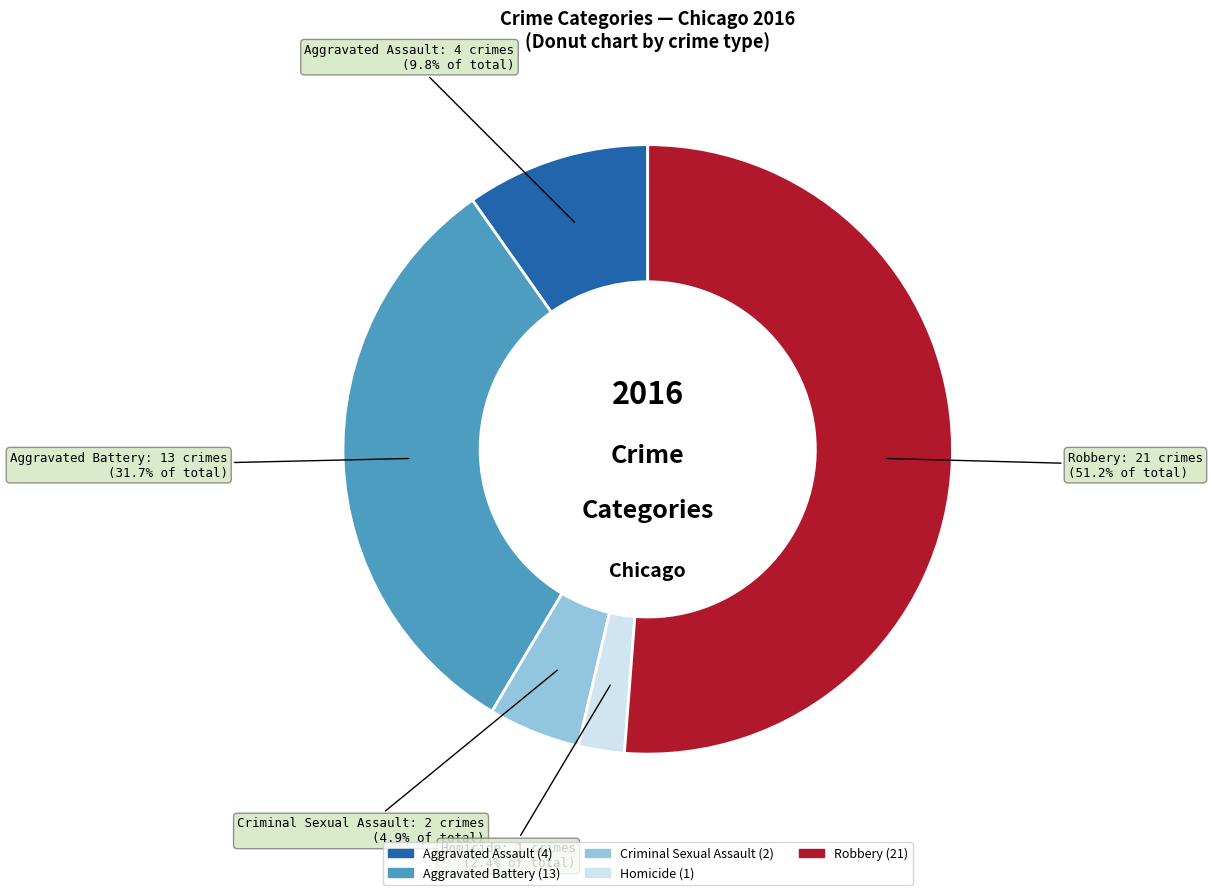

Is the sum of Aggravated Battery and Aggravated Assault greater than half?

No